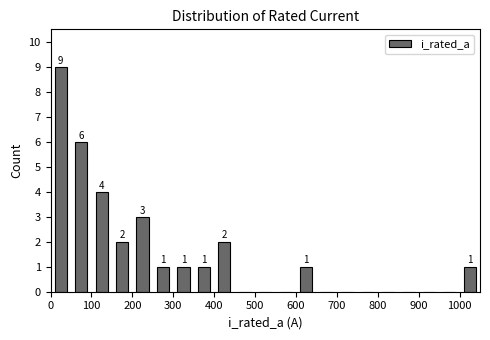

Which range on the x-axis has the tallest bar?

0 to 50